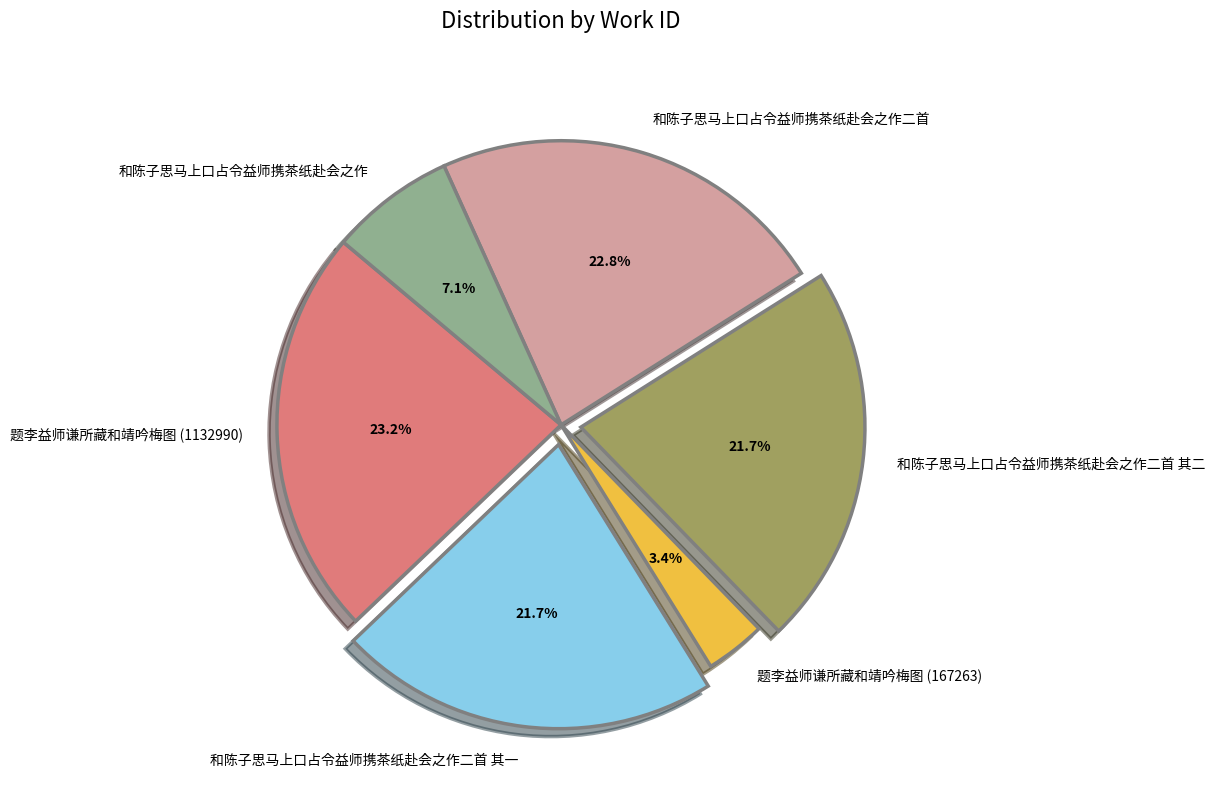

What percentage is the 和陈子思马上口占令益师携茶纸赴会之作二首 其二 slice, to the nearest percent?

22%